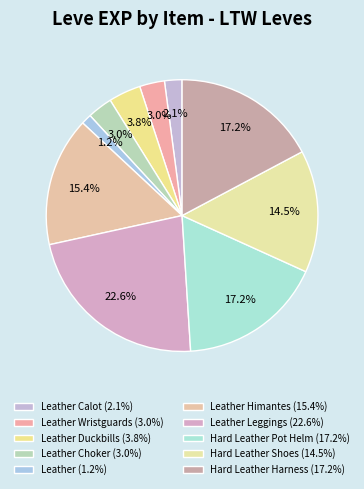

To the nearest percent, what is the difference between the largest and smallest slice percentages?

21%